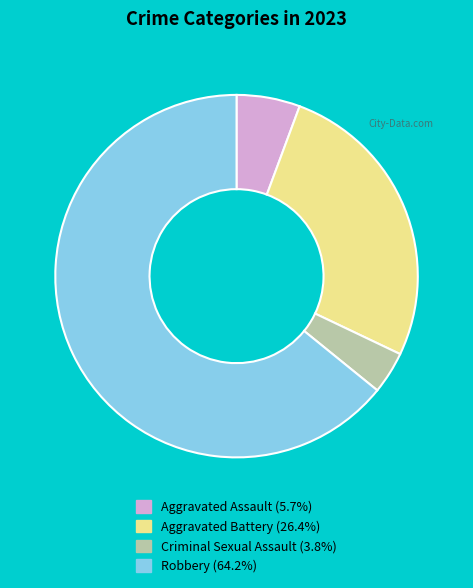

Is it true that Aggravated Battery is 26% of the pie?

True